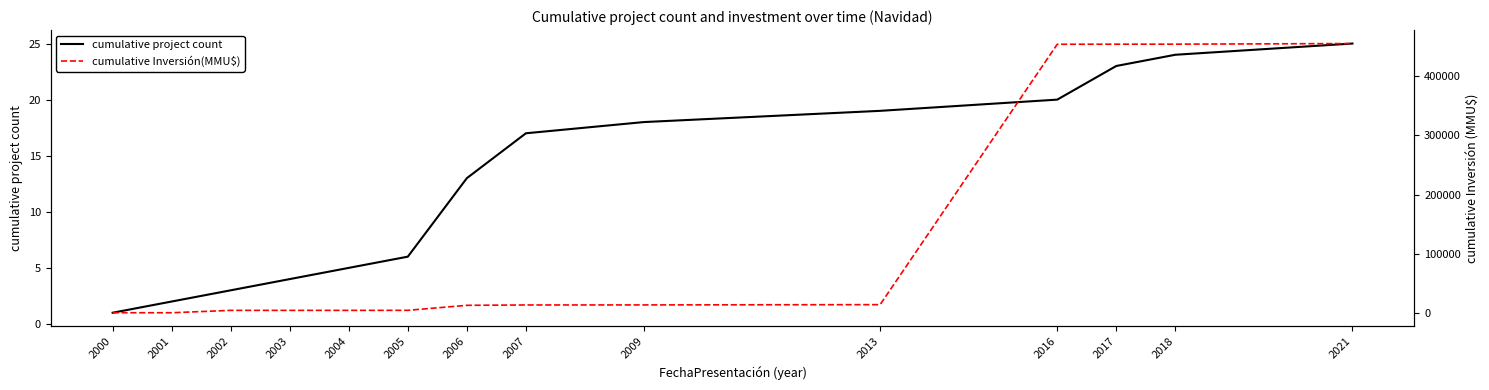

At which label does cumulative project count first exceed 17?

2009